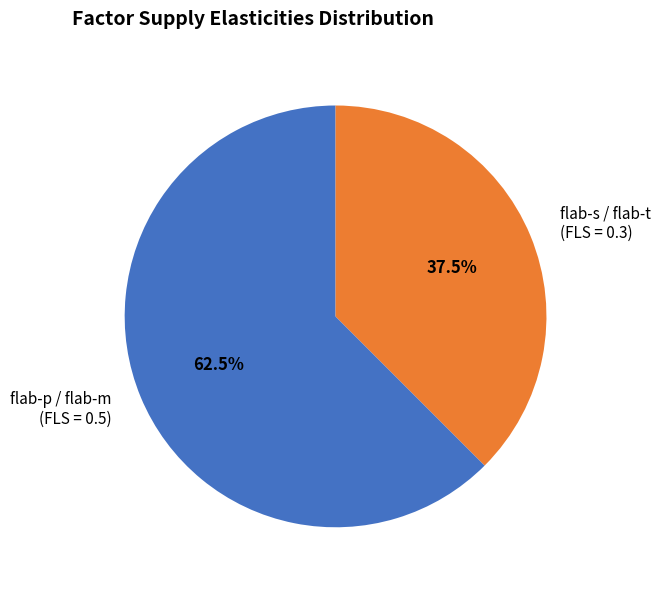

Does flab-s / flab-t (FLS = 0.3) account for over 50% of the chart?

No